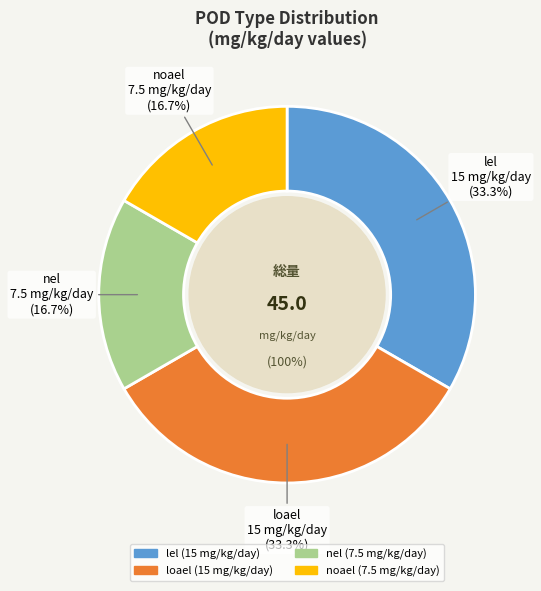

Which category has the biggest portion of the pie?

lel